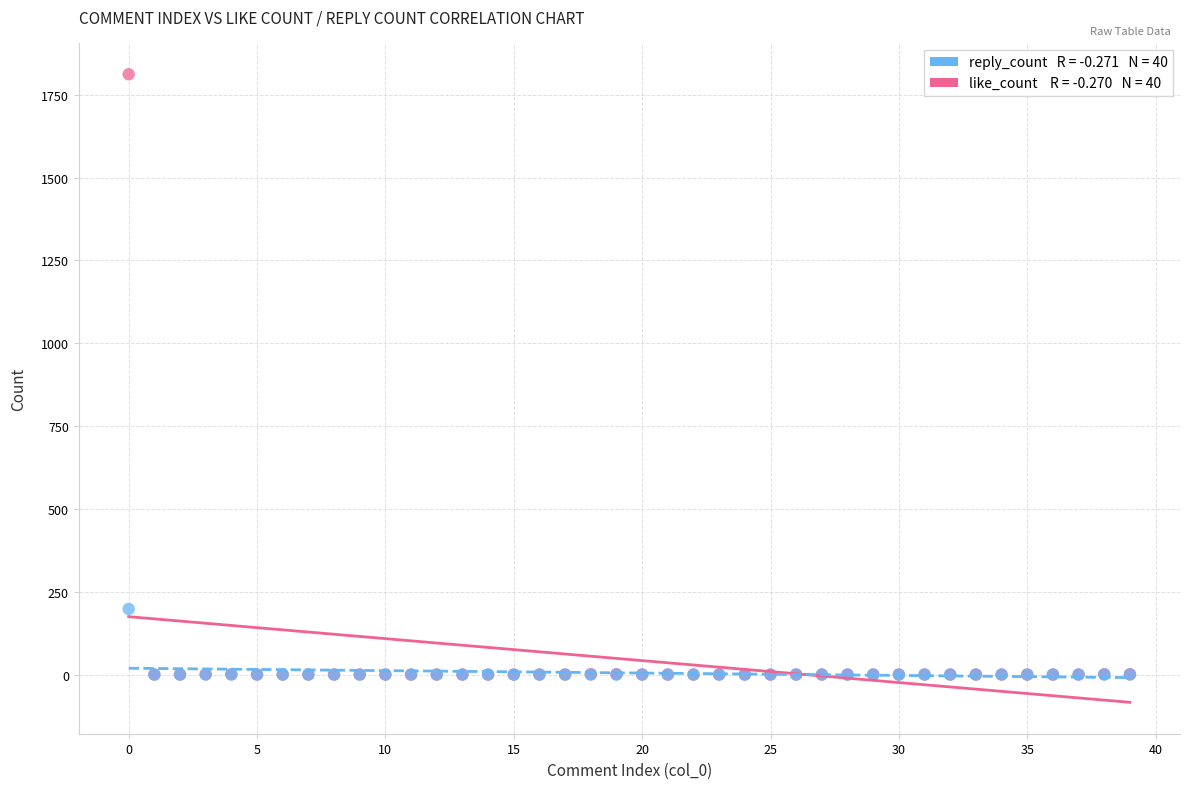

Across all series, what Y value is closest to 906?

198